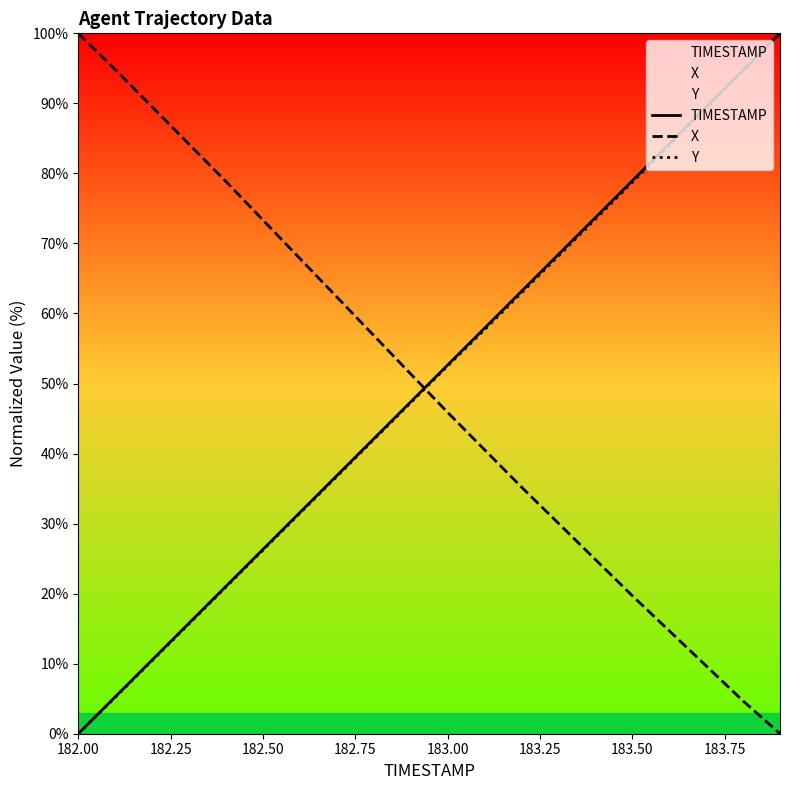

What is the spread (max minus min) of values at 183.50?

59.2